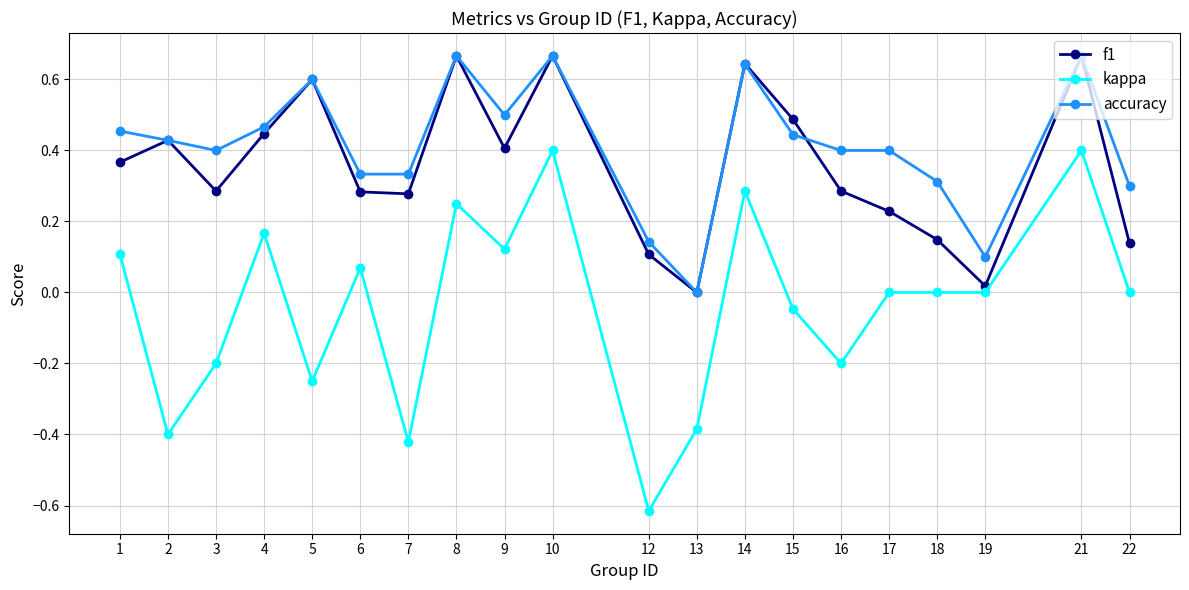

Does the chart have visible grid lines?

Yes